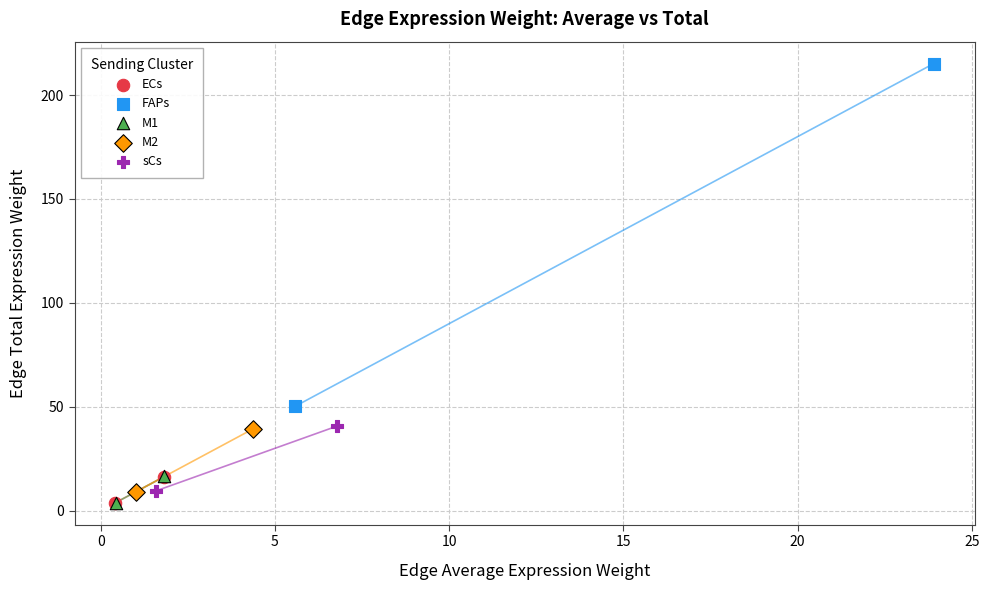

Which series reaches the maximum Y coordinate?

FAPs